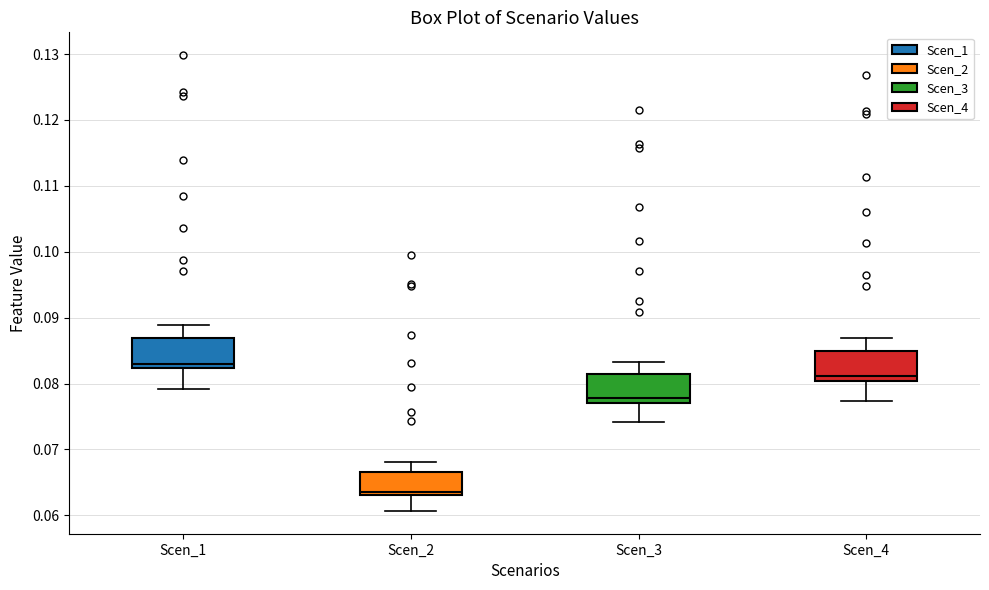

Reading left to right, read every box against the y-axis: the position of its median line, the range the box covers, and the ends of its whiskers. The values are not printed on the chart, so give them approximately, as read against the axis.

Scen_1: median 0.083, box 0.082 to 0.087, whiskers 0.079 to 0.089
Scen_2: median 0.064, box 0.063 to 0.067, whiskers 0.061 to 0.068
Scen_3: median 0.078, box 0.077 to 0.081, whiskers 0.074 to 0.083
Scen_4: median 0.081, box 0.080 to 0.085, whiskers 0.077 to 0.087